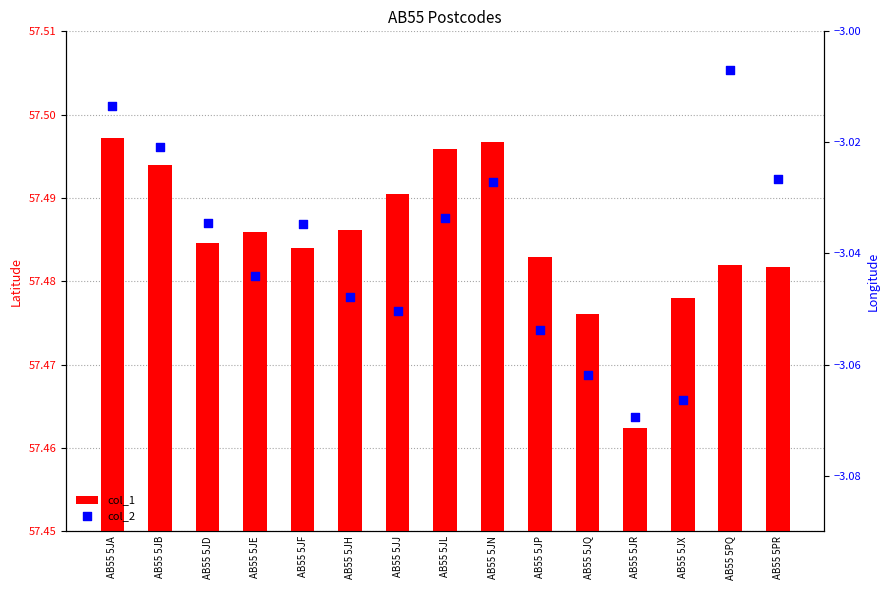

At which category is the sum across all series the highest?

AB55 5JA